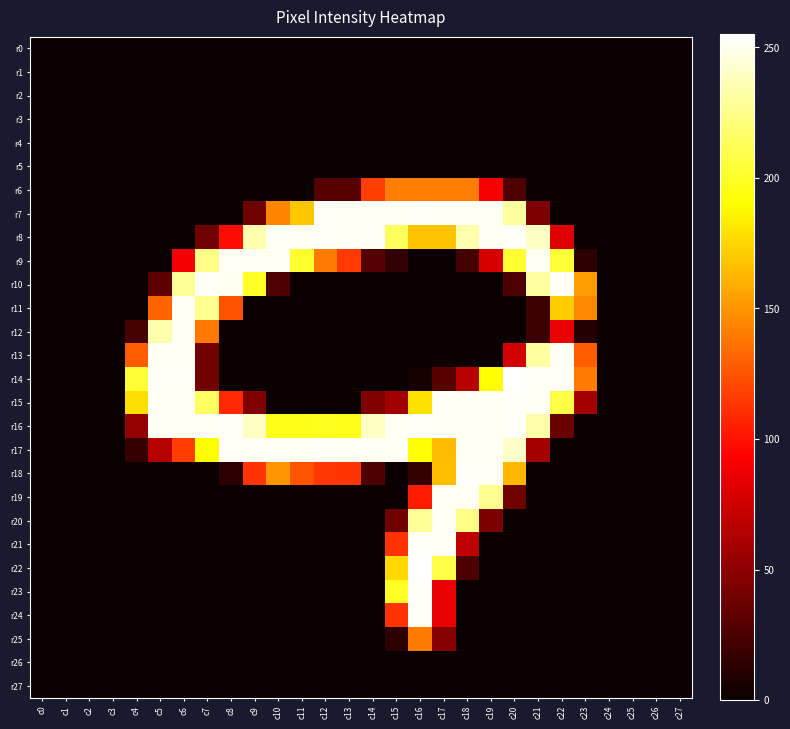

At which category does the chart reach its minimum across all series?

c0